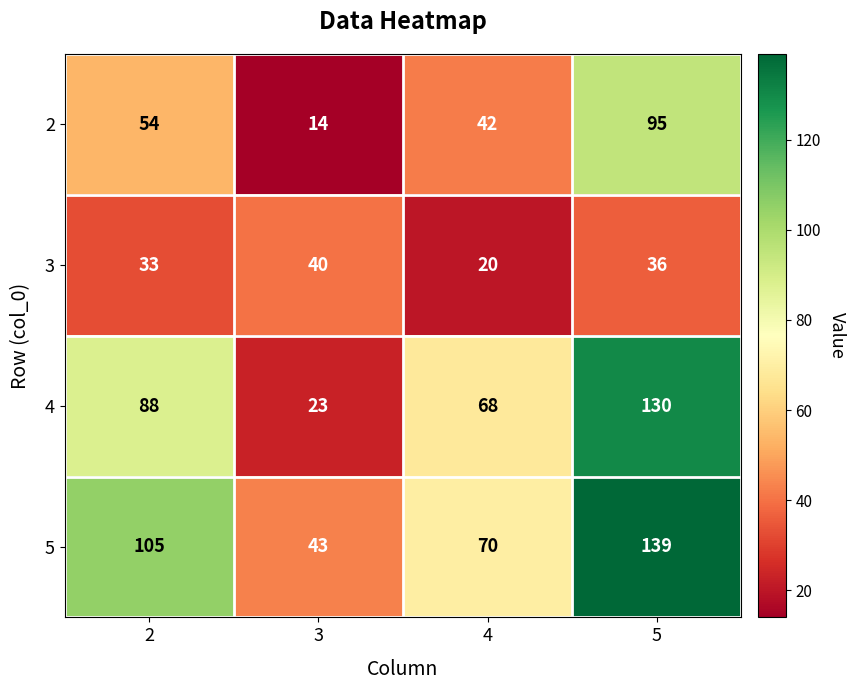

At which category is the sum across all series the highest?

5